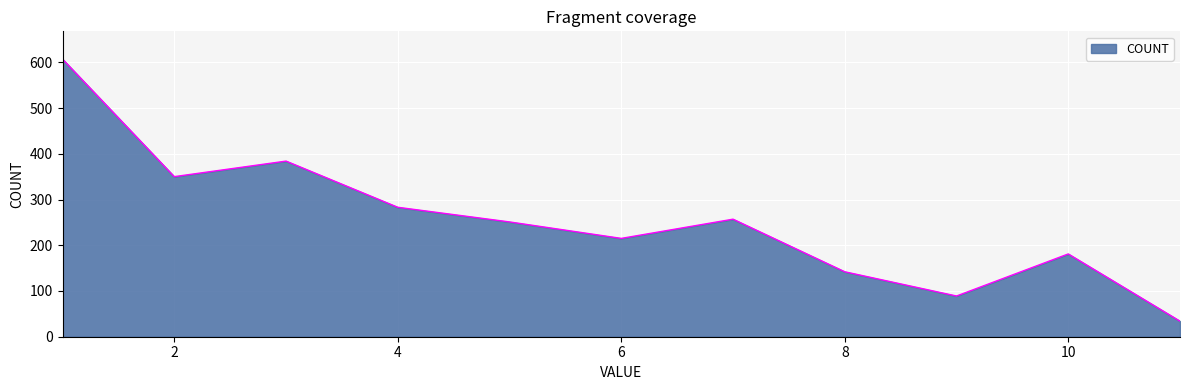

What is the smallest value displayed?

34